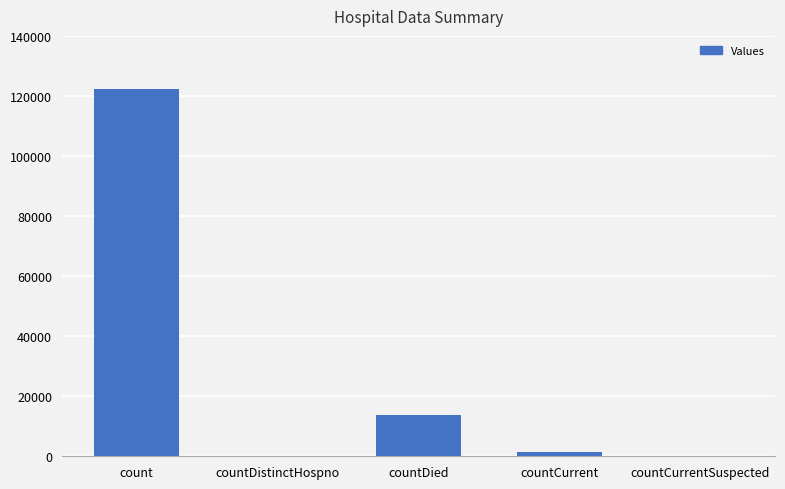

Where is the data nearest to the value 61089?

countDied